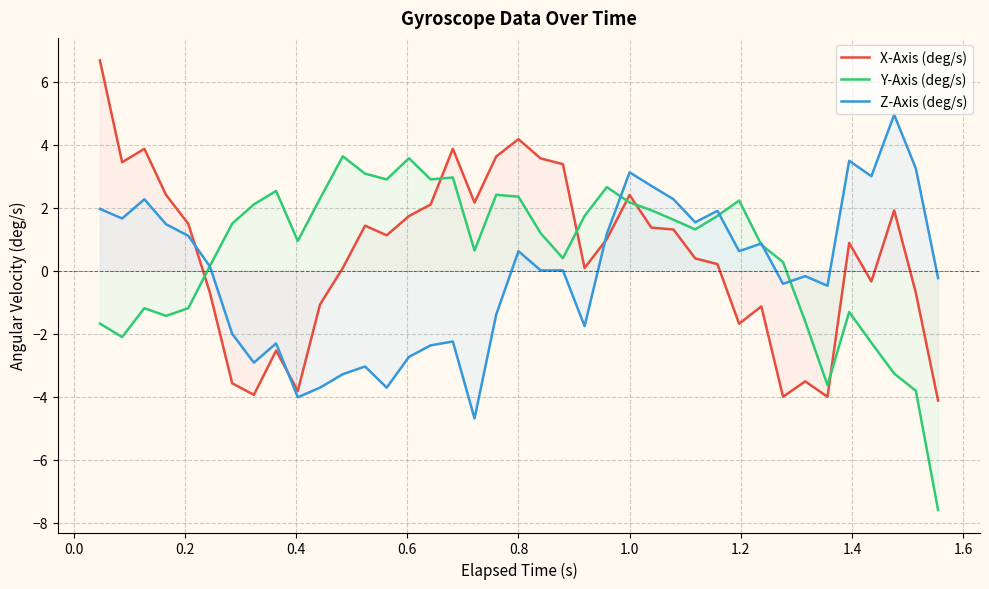

What is the value of the X-Axis (deg/s) point at the 19th from the left?

3.6